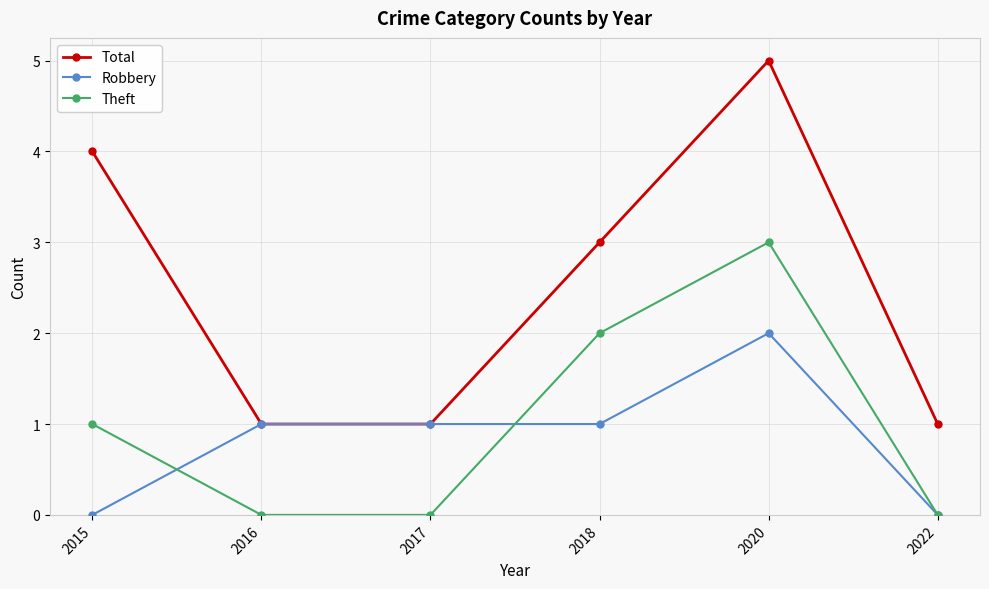

How many lines are shown in the chart?

3